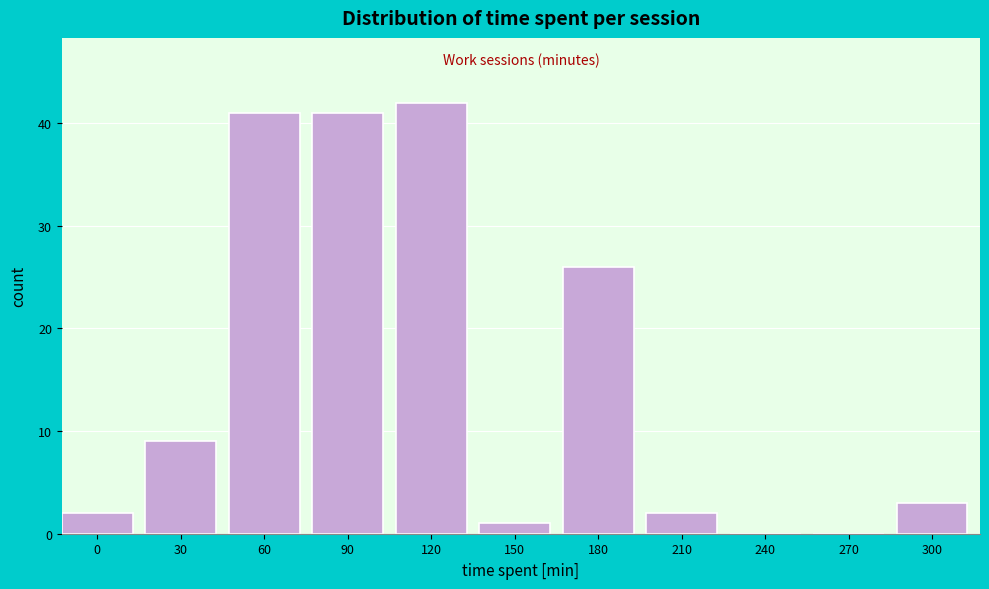

Reading left to right, extract all data points from this chart.

0=2	30=9	60=41	90=41	120=42	150=1	180=26	210=2	240=0	270=0	300=3